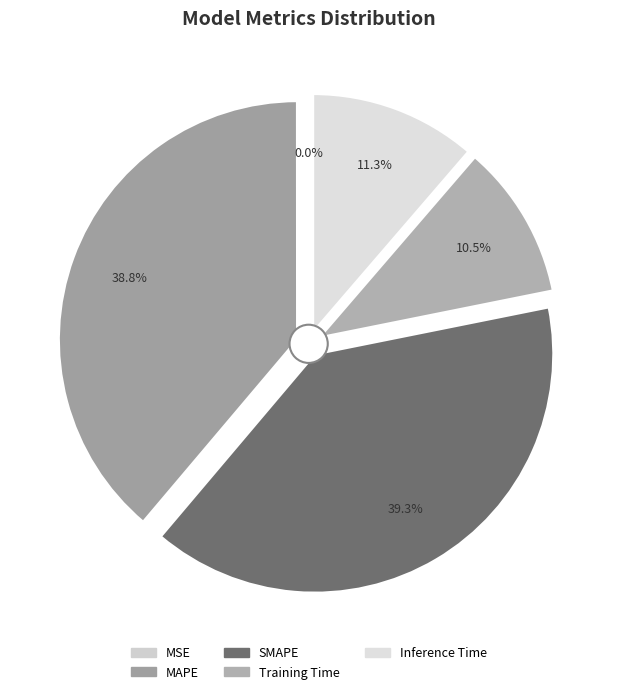

How many slices are in this pie chart?

5